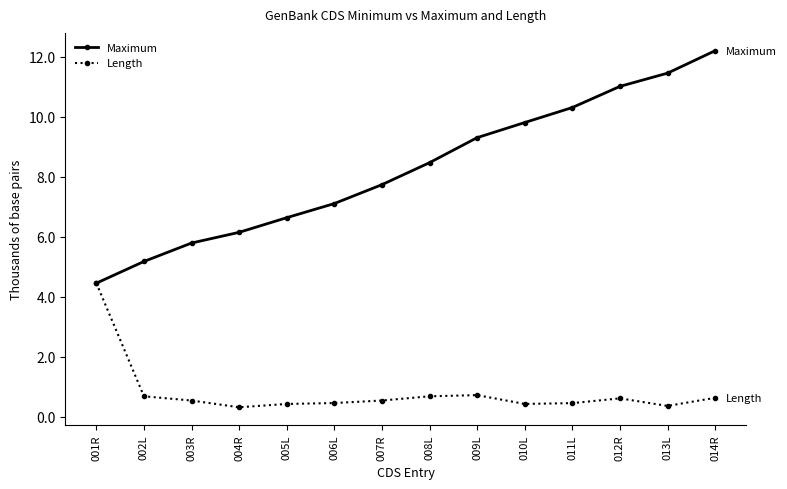

What is the spread (max minus min) of values at 014R?

11571